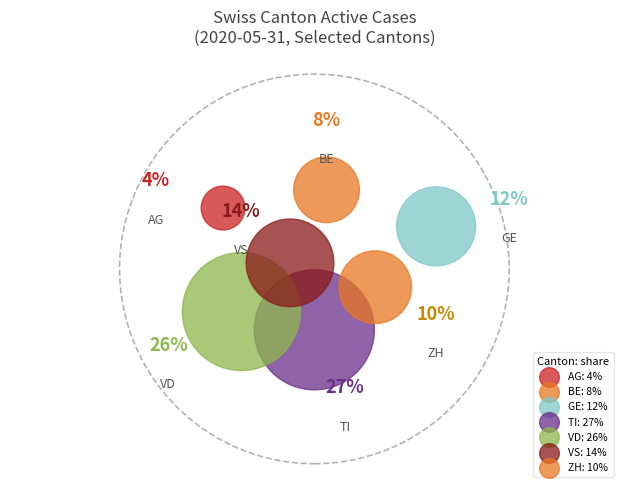

Is TI the majority of the pie?

No